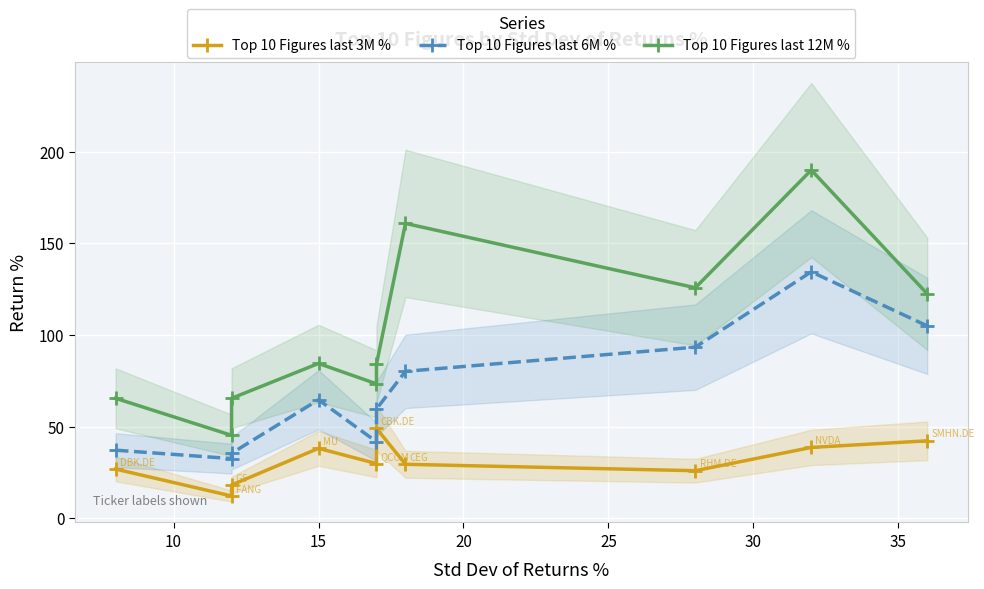

What is the minimum value shown in the chart?

12.1